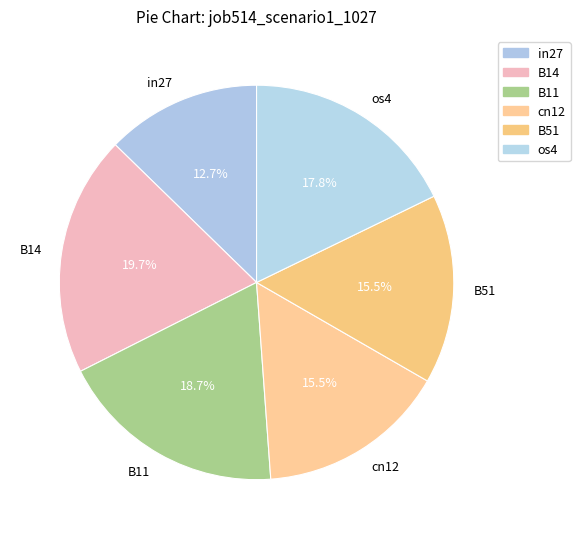

Count the number of slices in the pie.

6